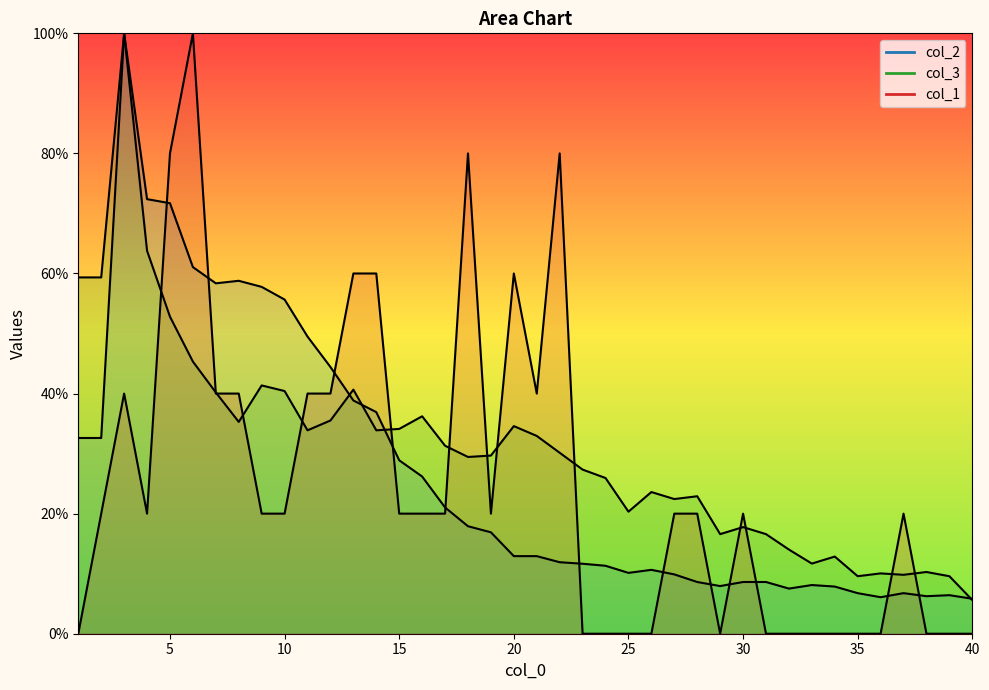

Which series ends up on top after the final intersection of col_1 and col_3?

col_3